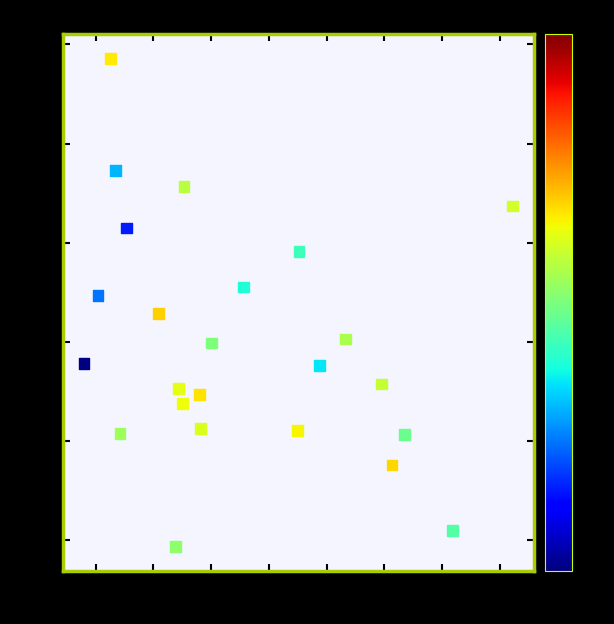

What Y value in the scatter plot is closest to -7?

-7.1